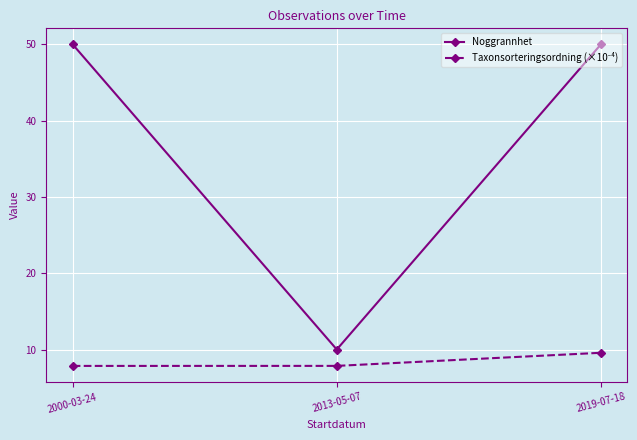

Which category has the lowest value in the Noggrannhet series?

2013-05-07